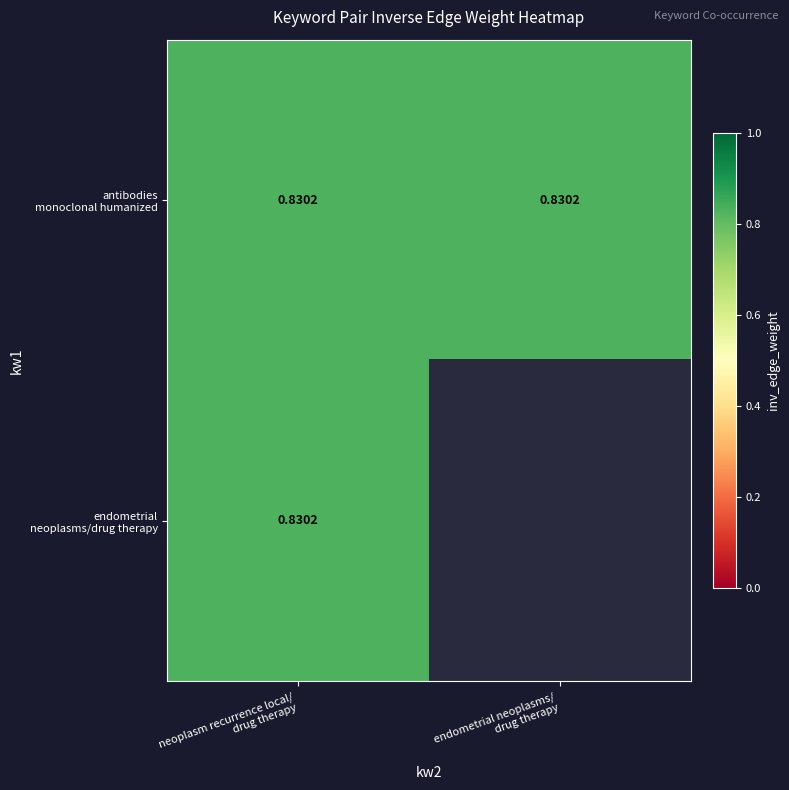

At which label does antibodies monoclonal humanized reach its minimum?

neoplasm recurrence local/drug therapy